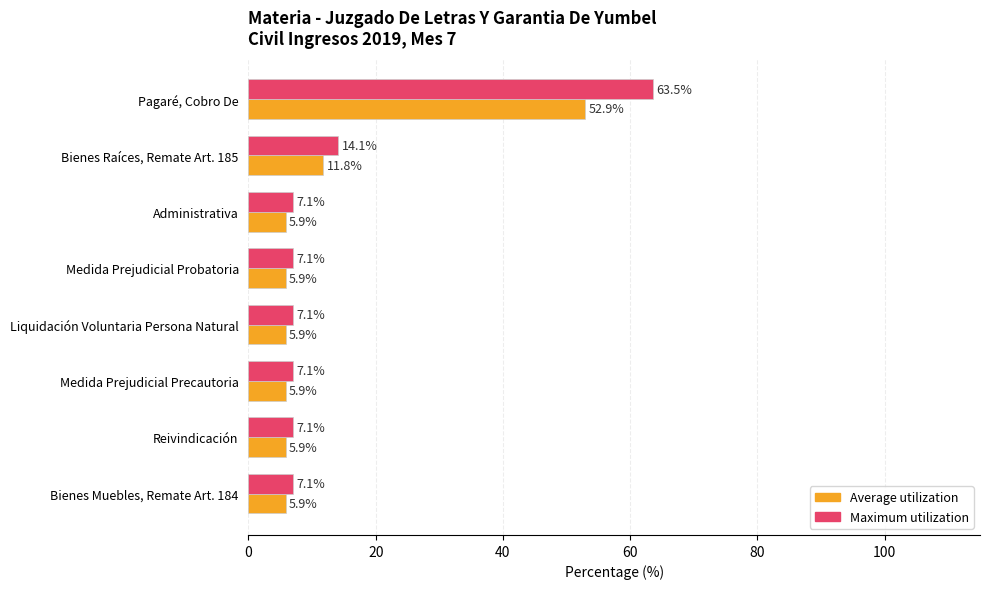

What is the greatest value displayed?

63.5